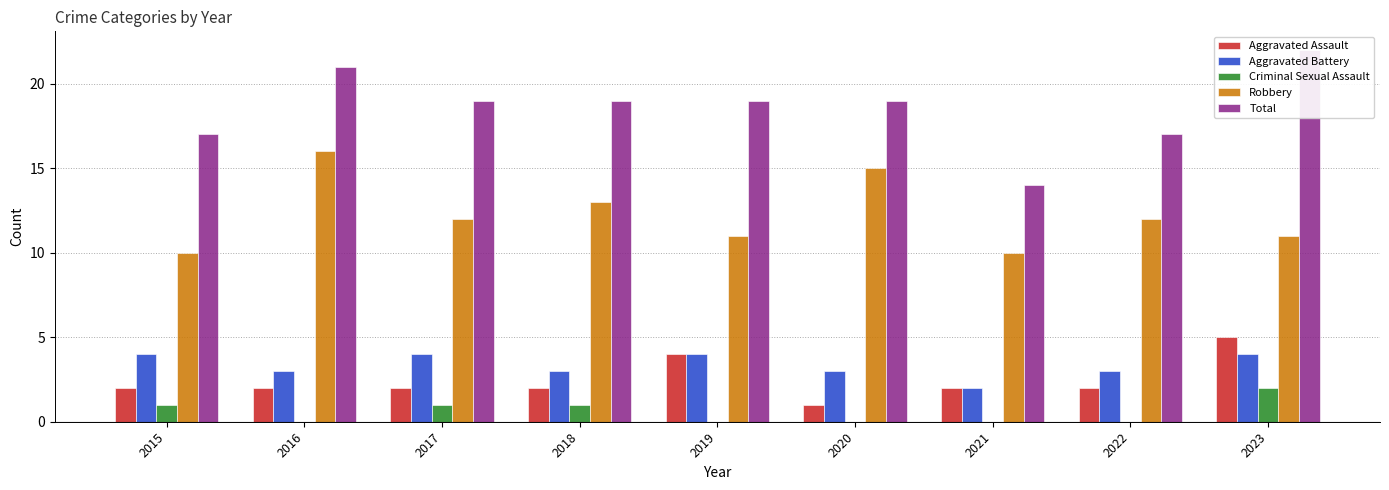

At how many categories does at least one series exceed 19?

2